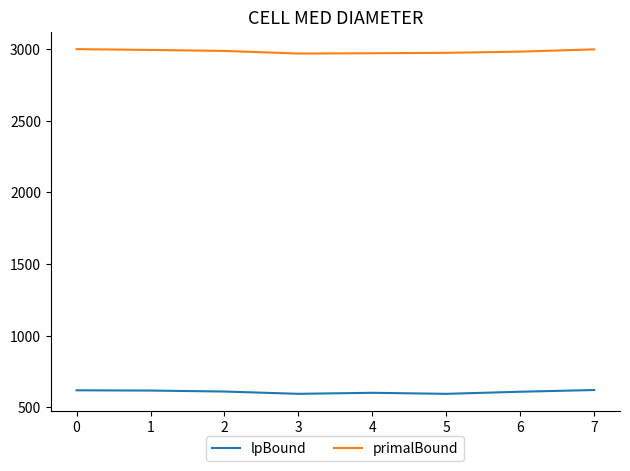

What is the minimum value for primalBound?

2969.2